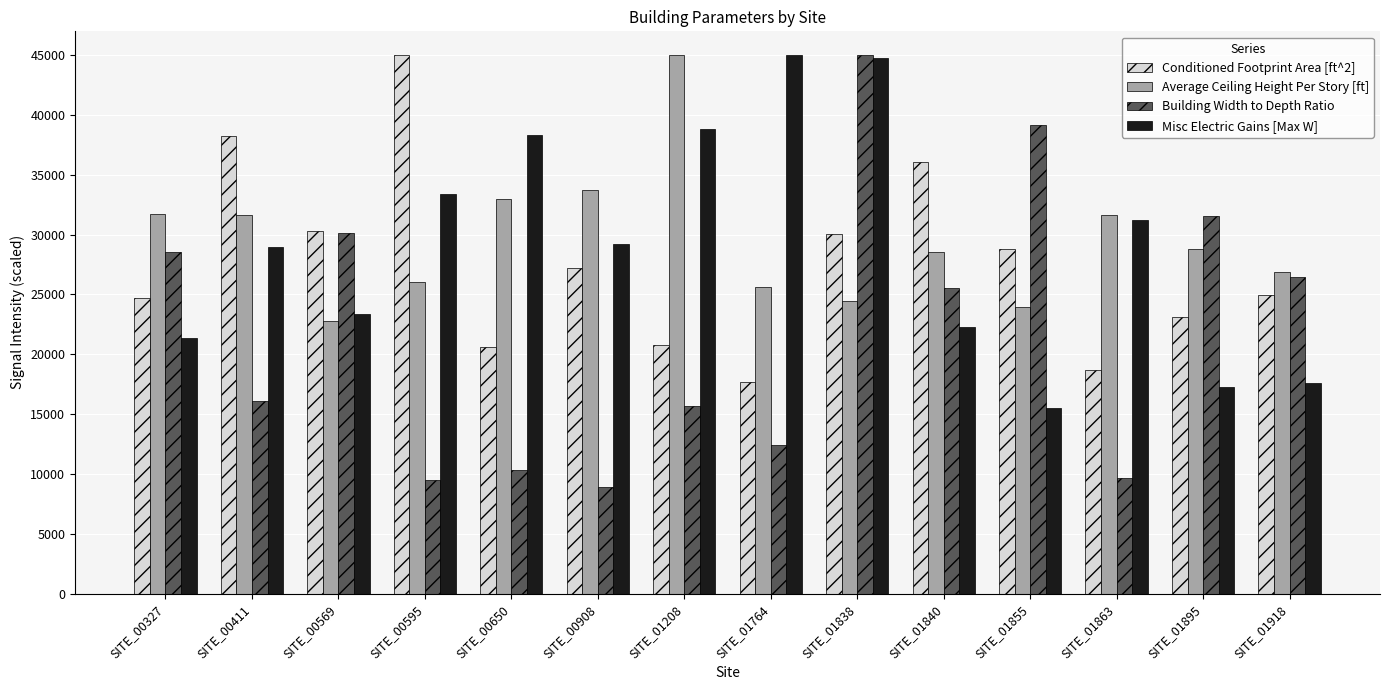

How many bars are there in each group?

4